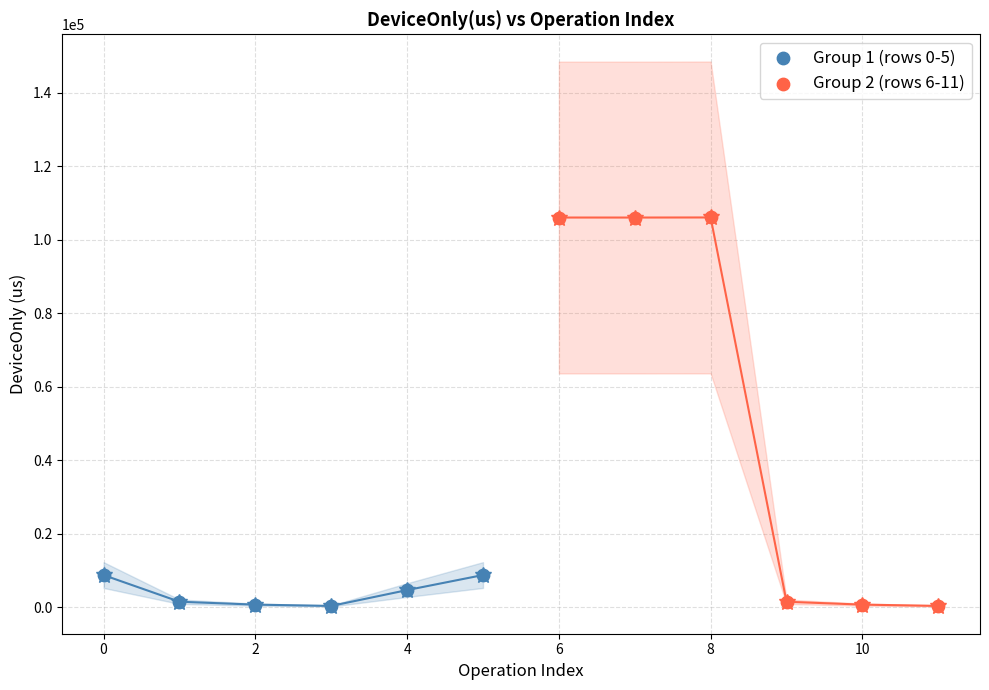

Which series contains the highest Y value?

Group 2 (rows 6-11)